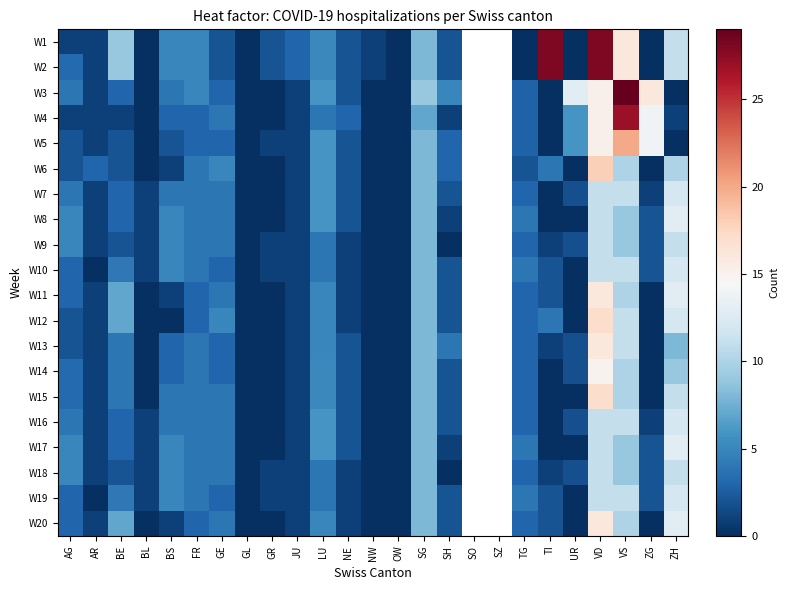

How many data points does each series have?

25